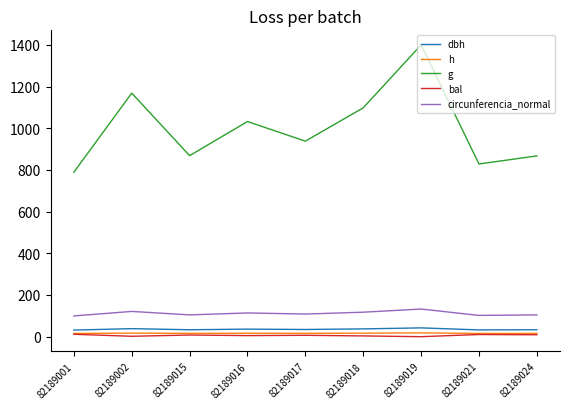

Is it true that dbh equals 36.2 at 82189016?

True